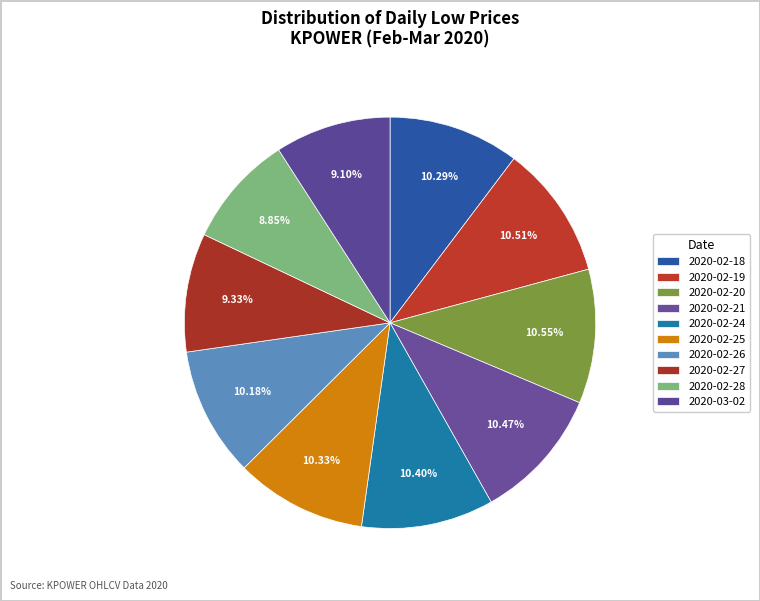

Count the number of slices in the pie.

10